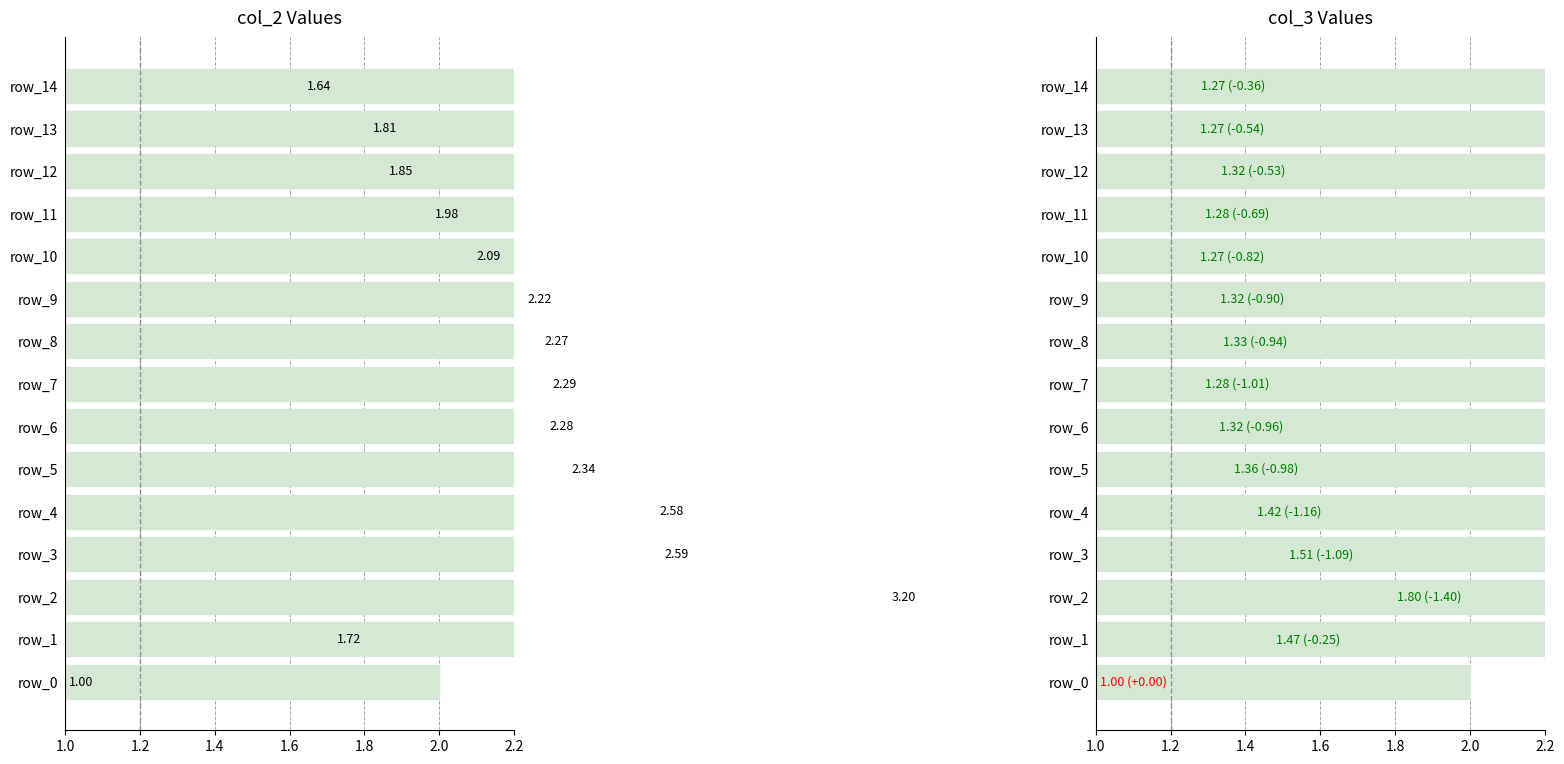

At how many categories does at least one series exceed 1?

14